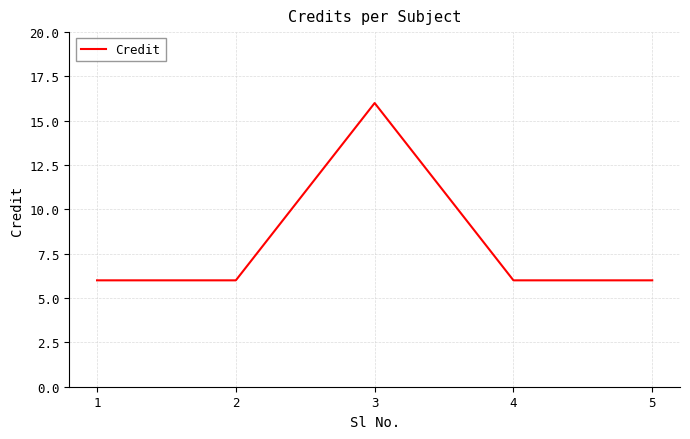

Read the value at 5, to the nearest 5.

5